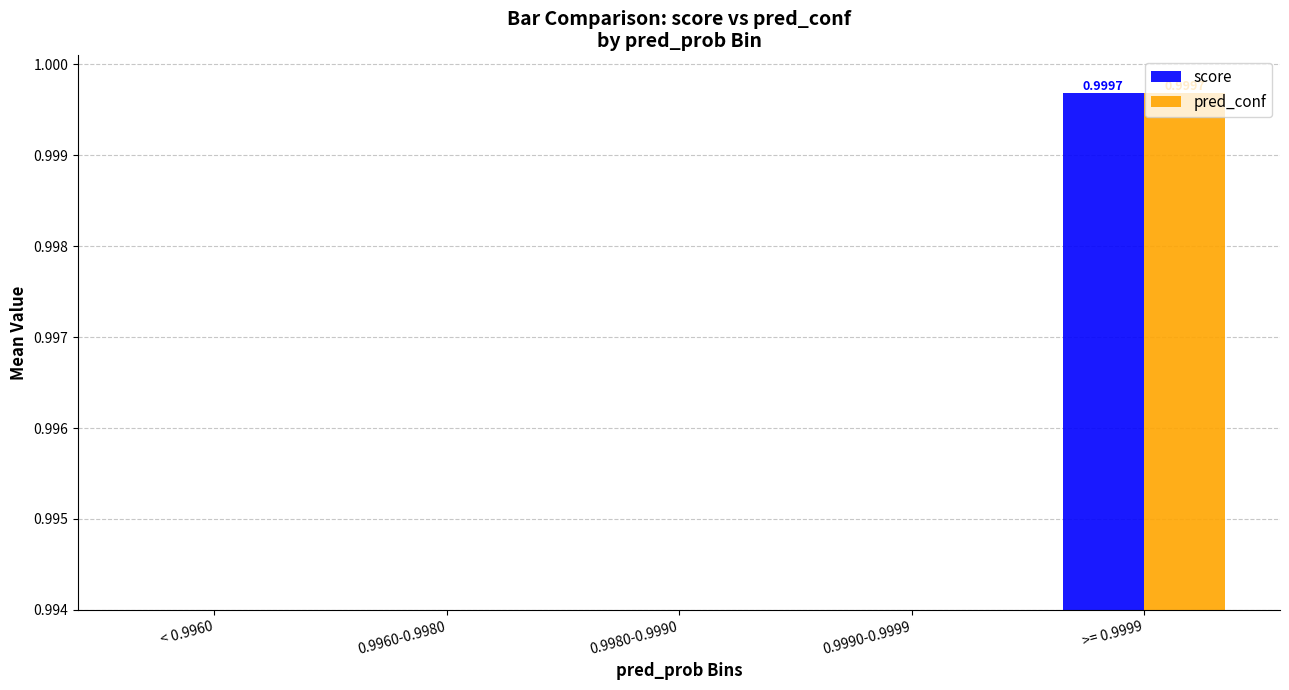

Is the value of score at >= 0.9999 greater than the value of pred_conf at >= 0.9999?

No